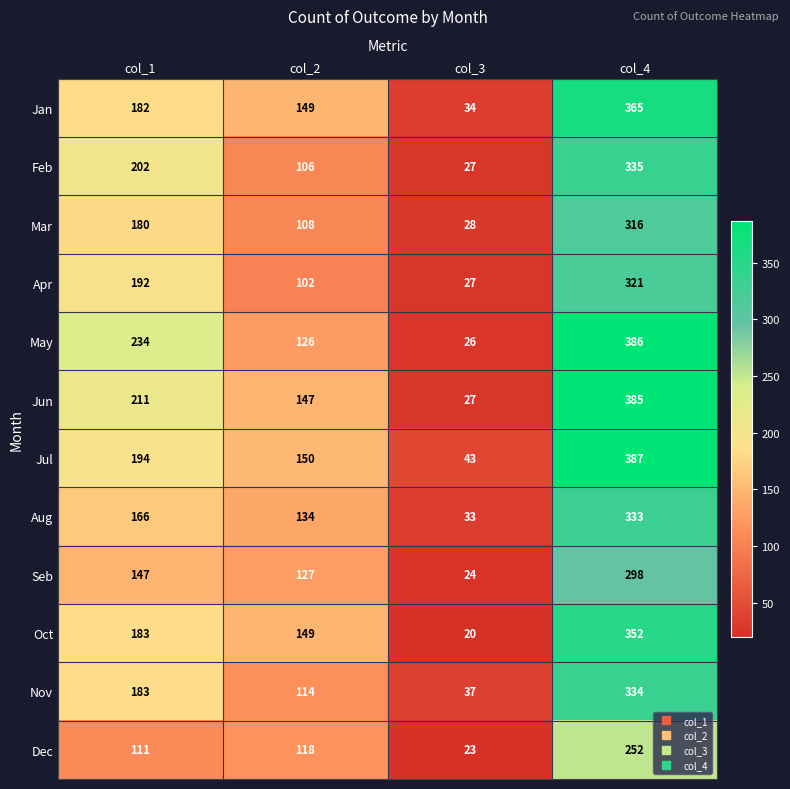

Rank the series by their maximum value, from lowest to highest.

Dec, Seb, Mar, Apr, Aug, Nov, Feb, Oct, Jan, Jun, May, Jul